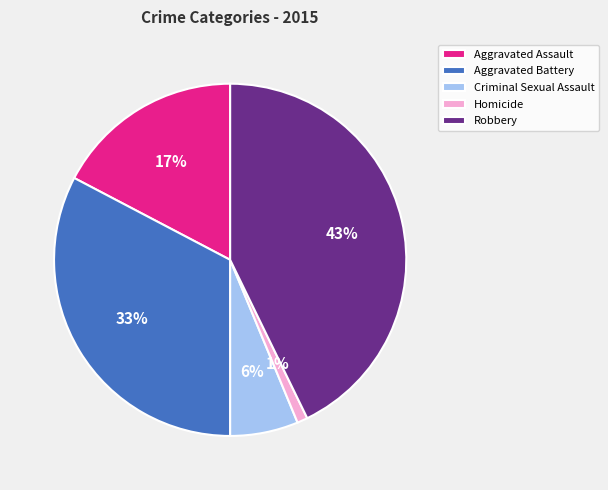

How many slices are in this pie chart?

5